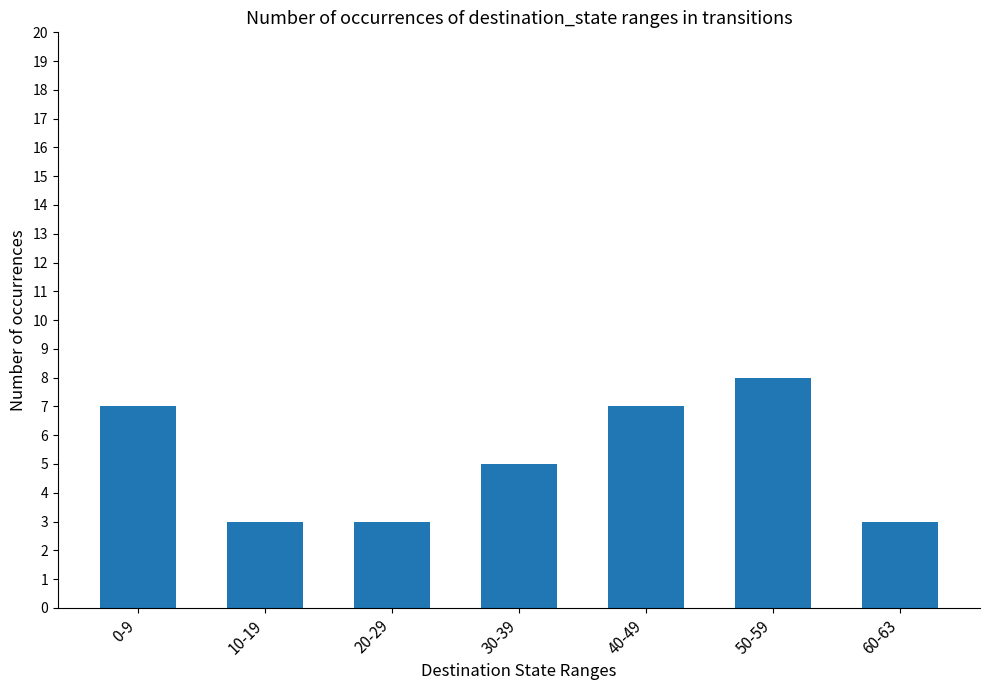

Is it true that the value at 10-19 is 5?

False